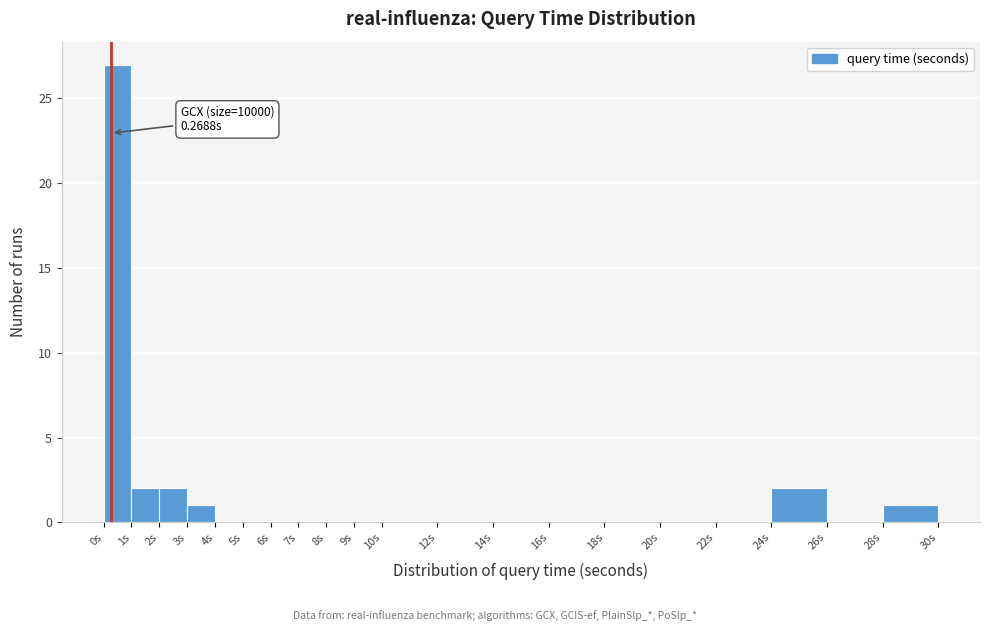

Over which range of the x-axis is the bar tallest?

0 to 1